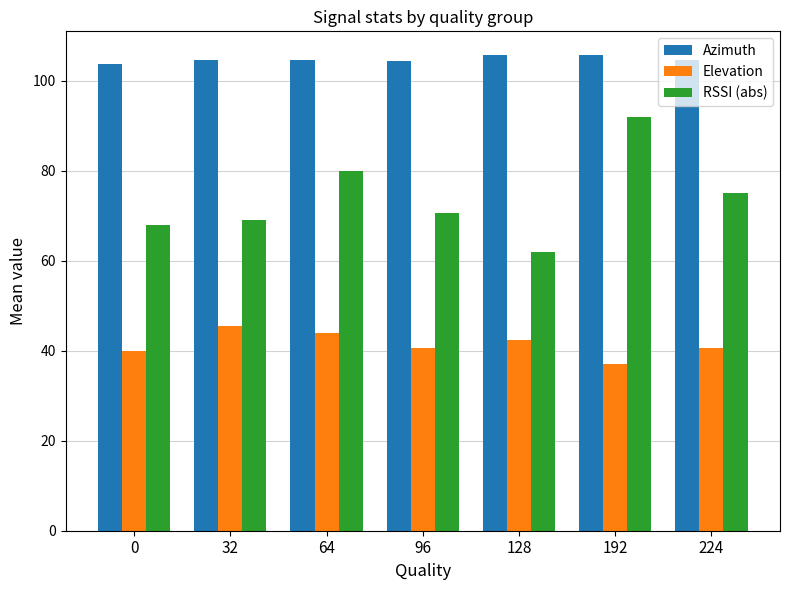

How many bars are there in total?

21